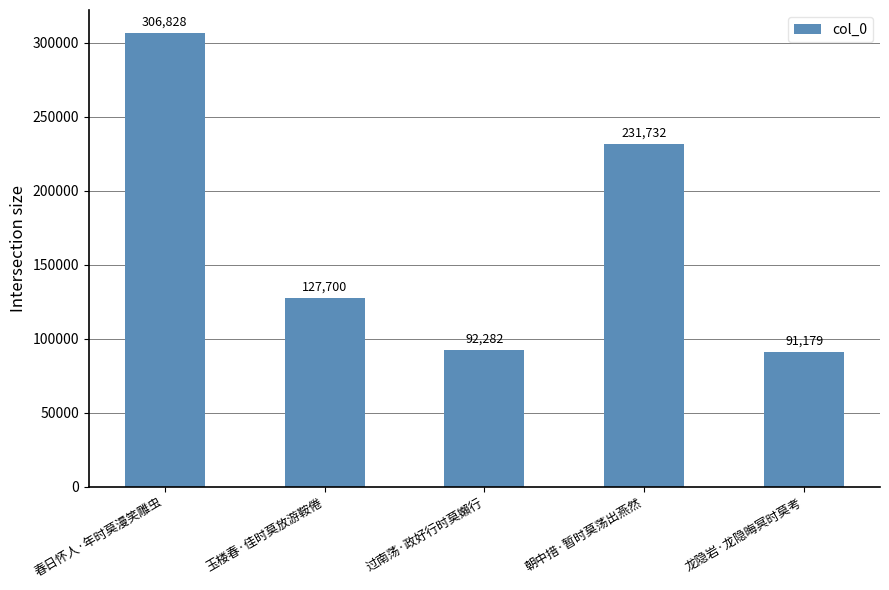

What is the label of the 2nd bar from the right?

朝中措·暂时莫荡出燕然